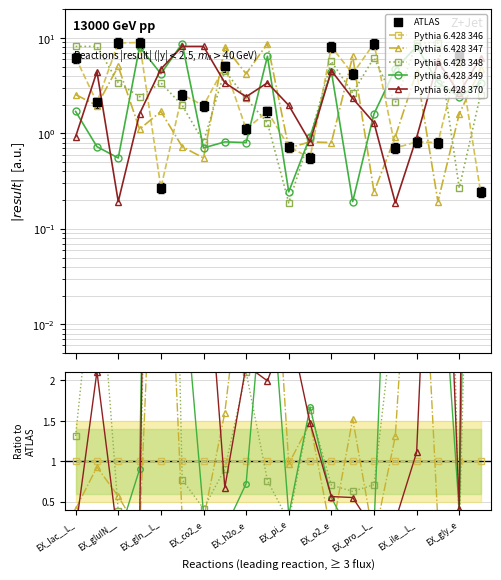

At which category is the sum across all series the highest?

19